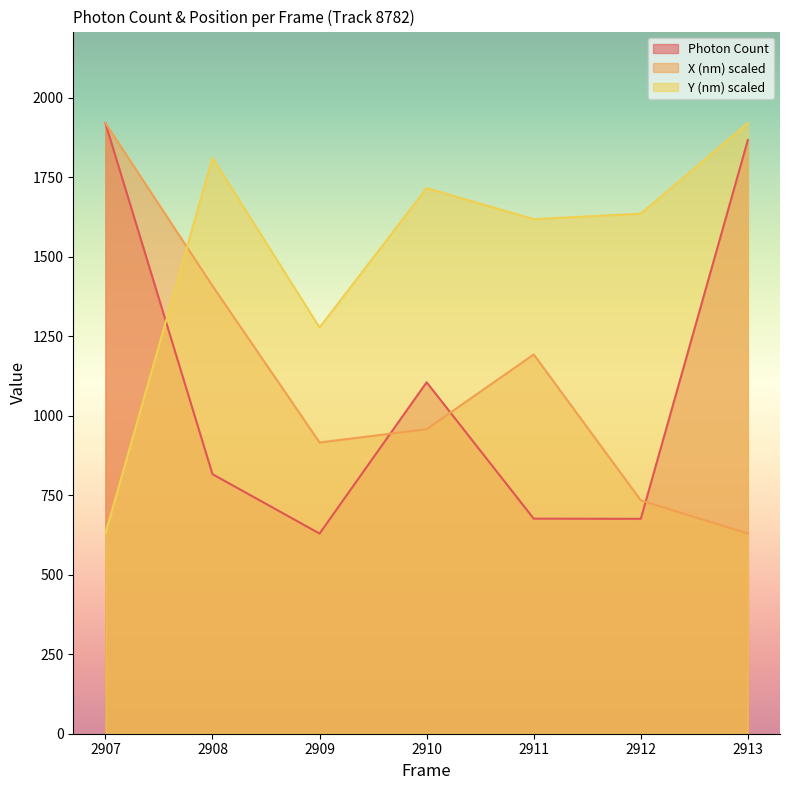

At how many categories does at least one series exceed 1225?

7